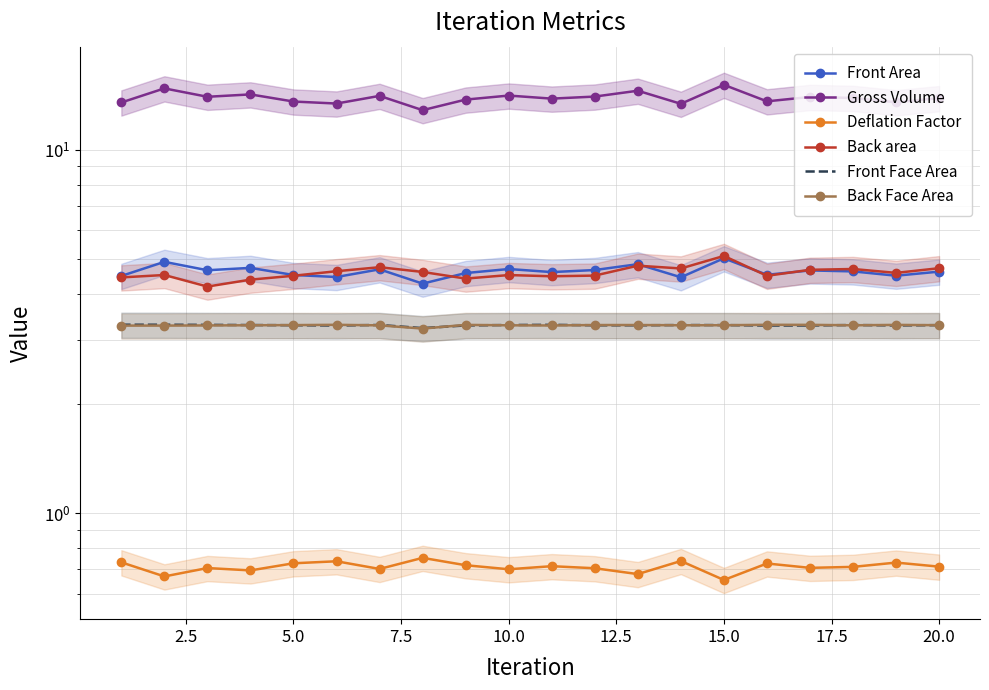

In Back area, how many points are higher than both neighbors (excluding endpoints)?

6